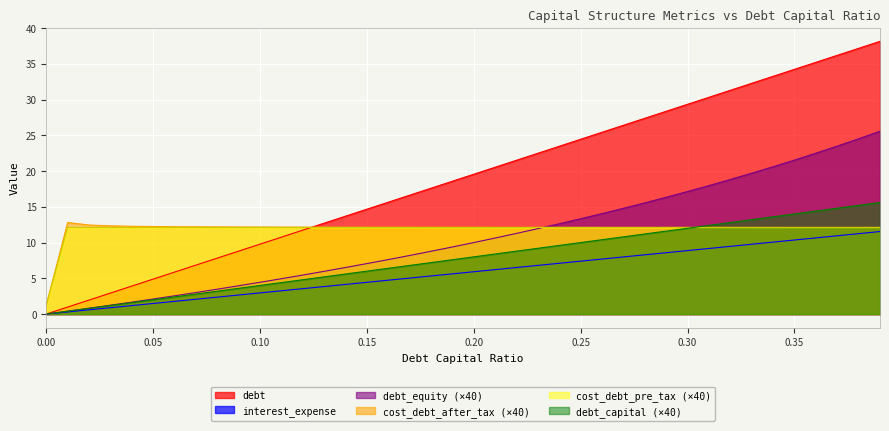

True or false: debt_capital has more than 0 points higher than both neighbors.

False